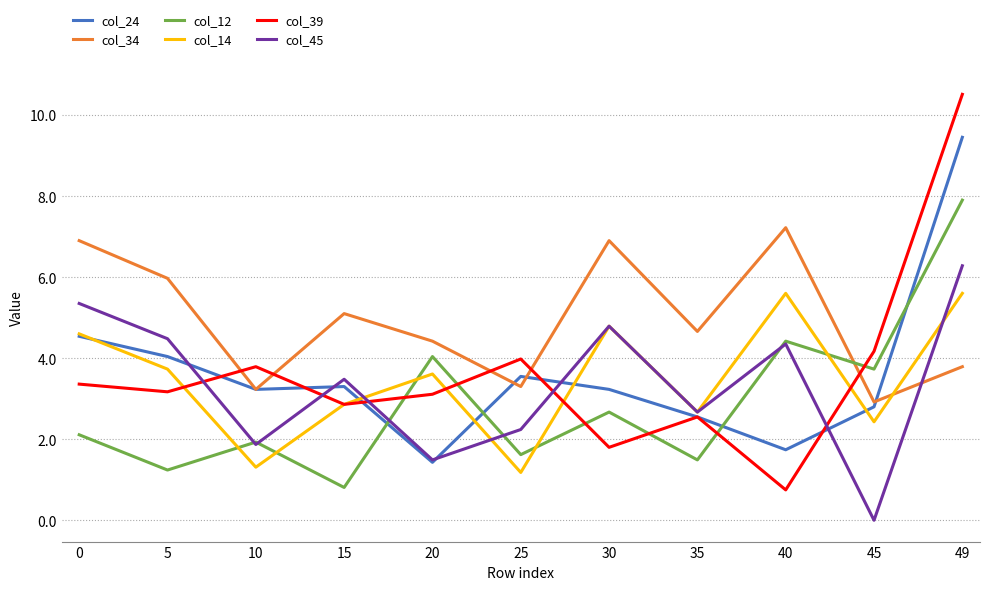

The col_14 series shows 1.2 at 40. True or false?

False